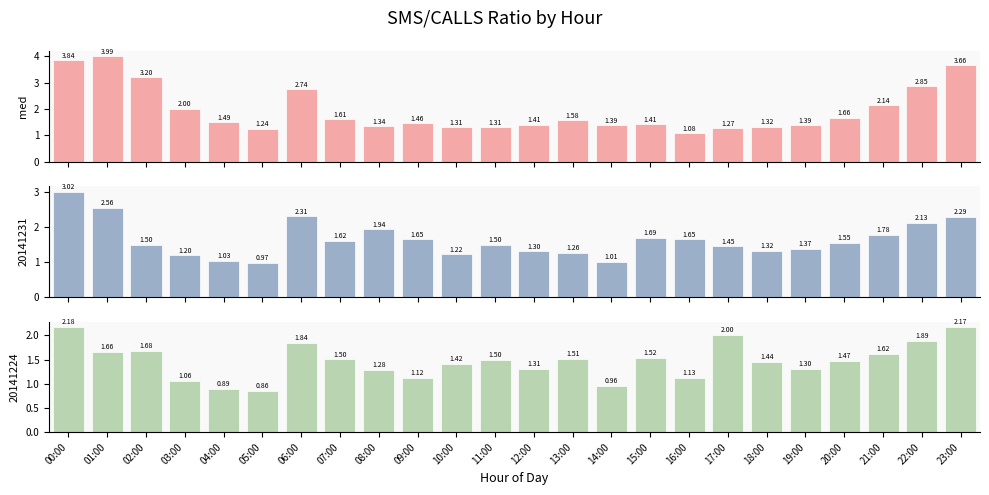

What is the average value?

1.9